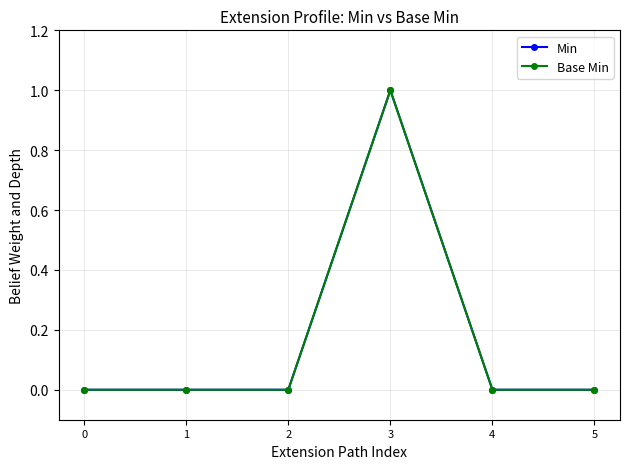

List the series in order of their peak value, lowest first.

Min, Base Min